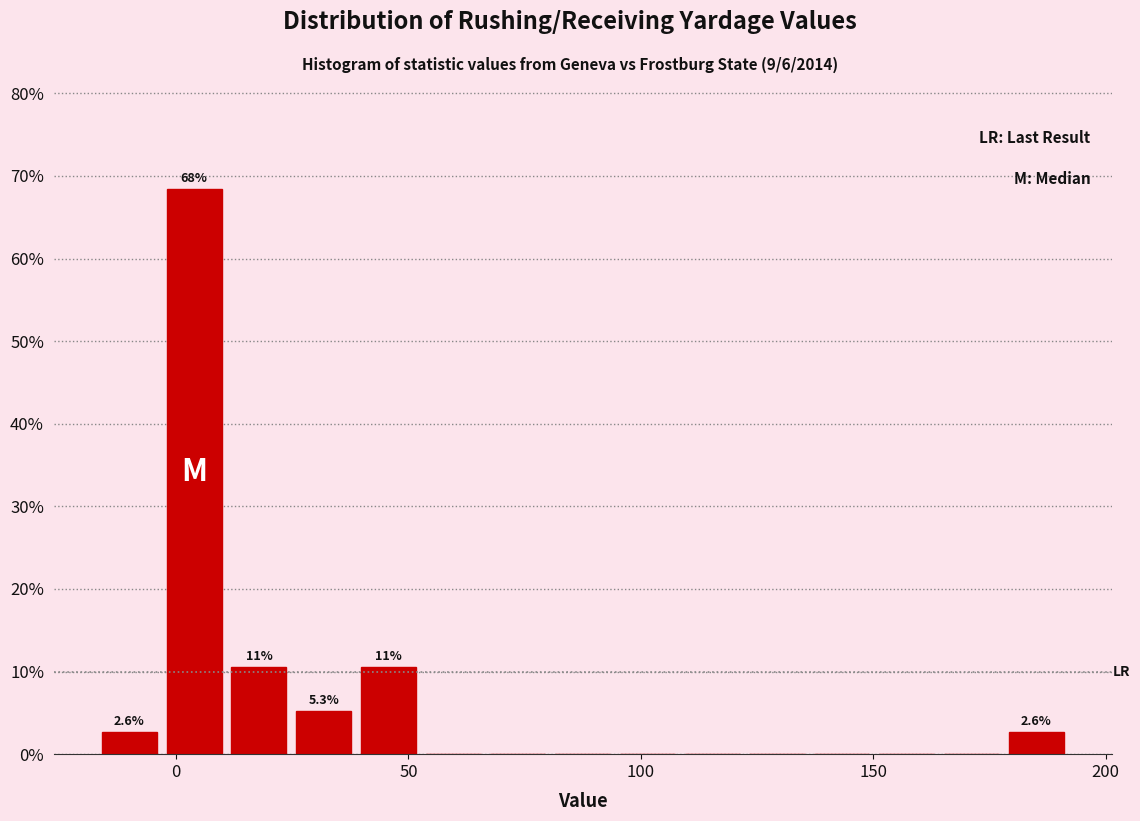

Read against the x-axis, roughly where is the centre of the tallest bar?

5